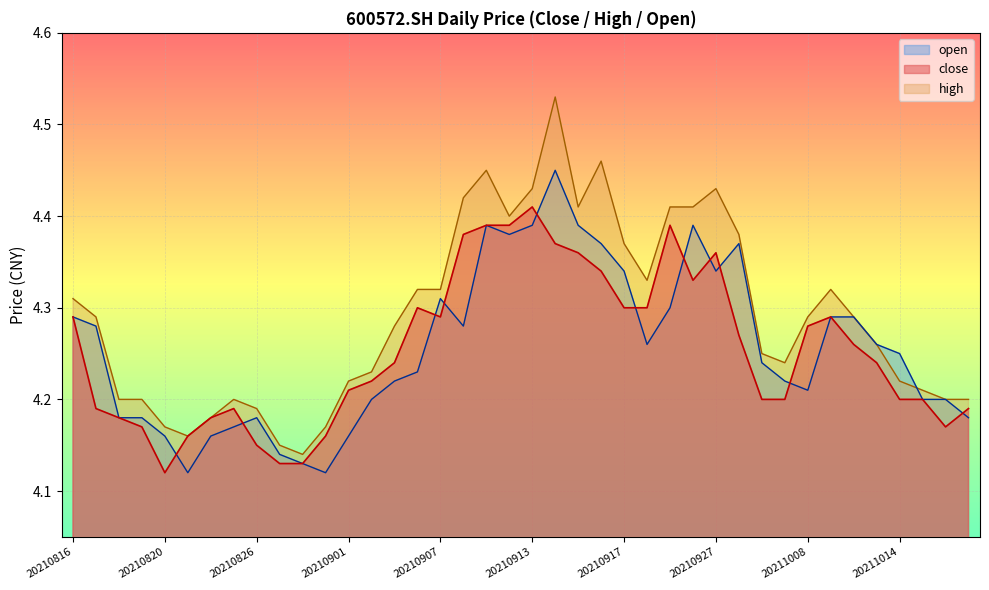

Which label corresponds to the smallest value in the chart?

20210820